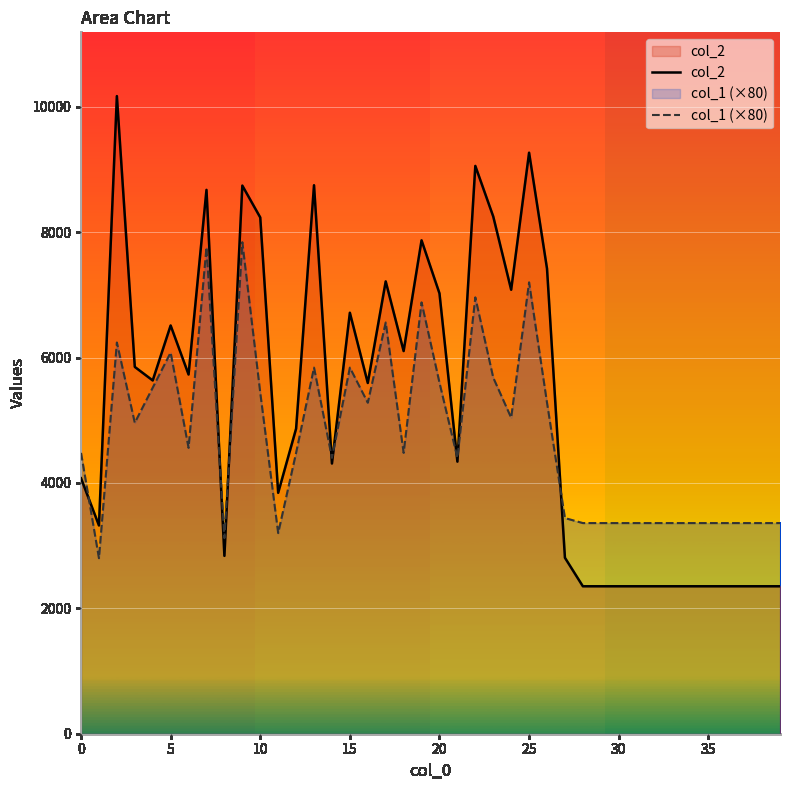

The col_2 series shows 7815 at 30. True or false?

False